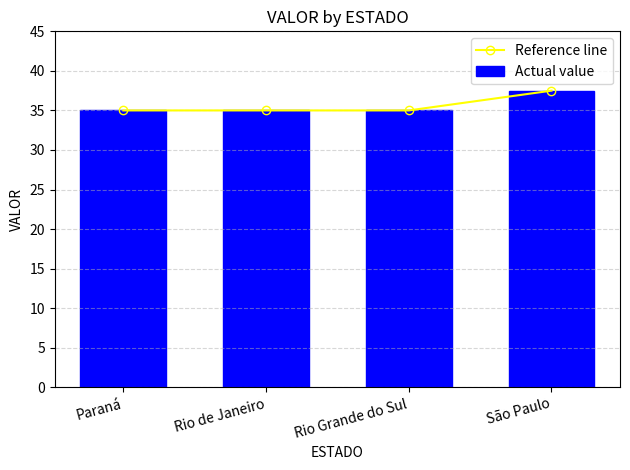

True or false: Reference line has a value of 51.1 at São Paulo.

False